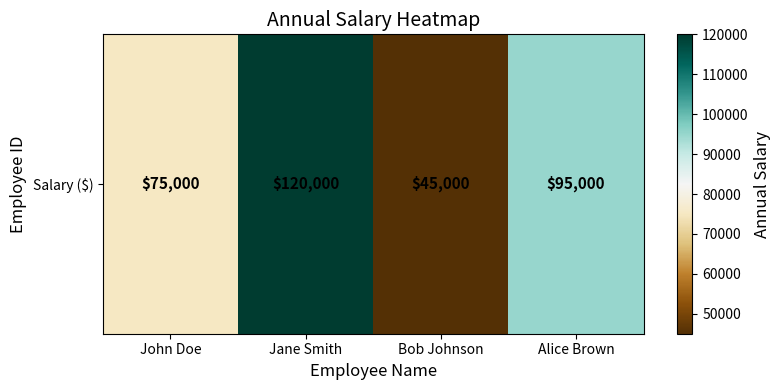

List the labels in order of value, largest first.

Jane Smith, Alice Brown, John Doe, Bob Johnson